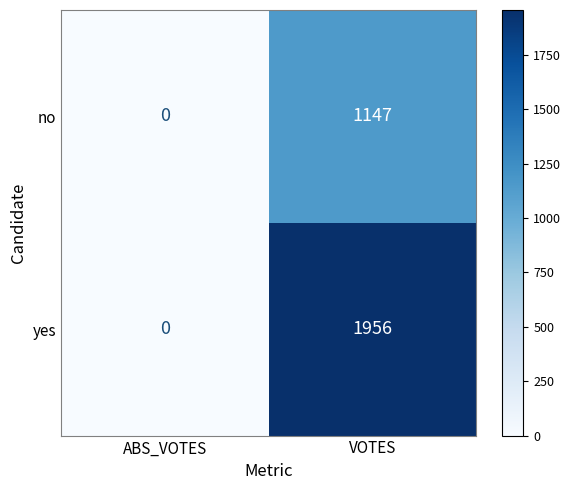

Which series has the widest spread of values?

yes